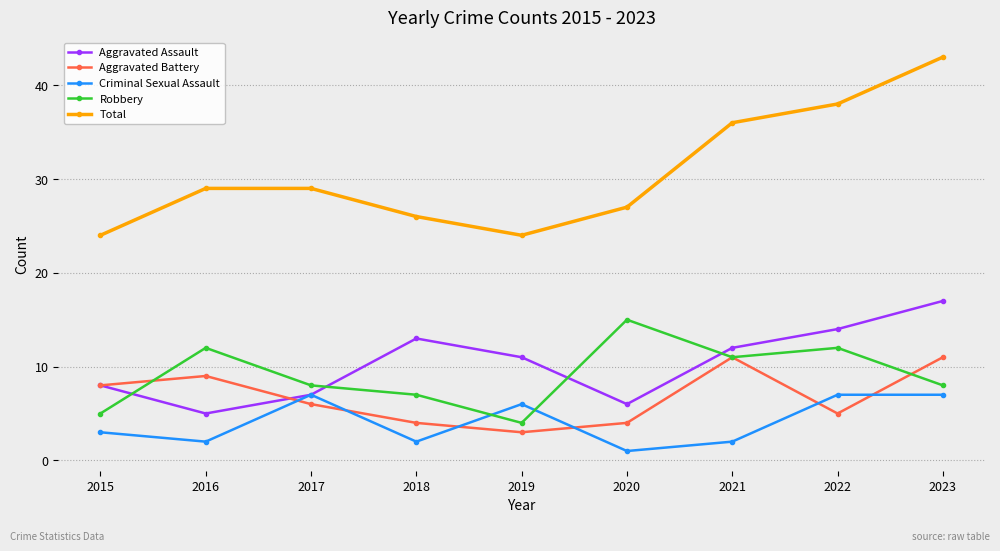

At which label is Criminal Sexual Assault closest to 4?

2015